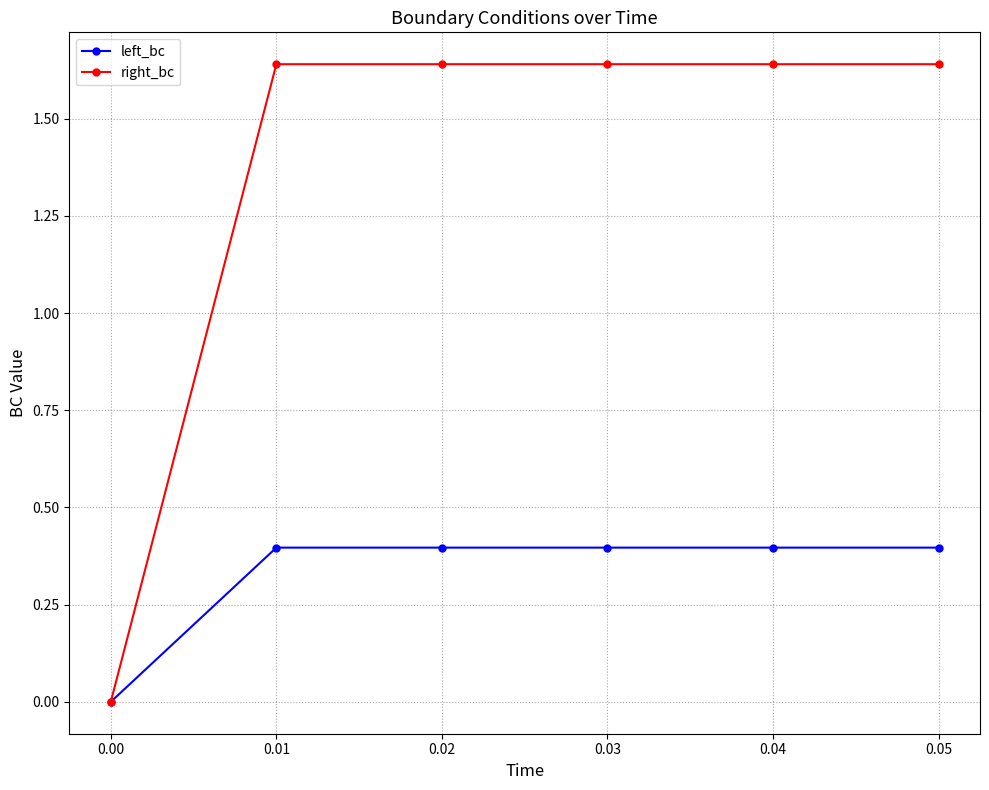

Is this an area chart (filled region under the line)?

No